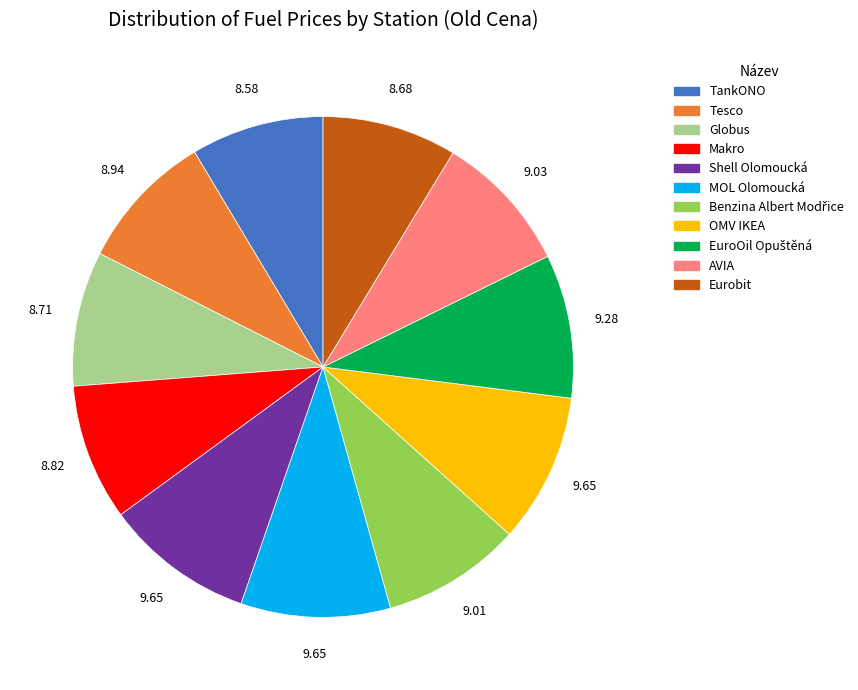

Count the number of slices in the pie.

11